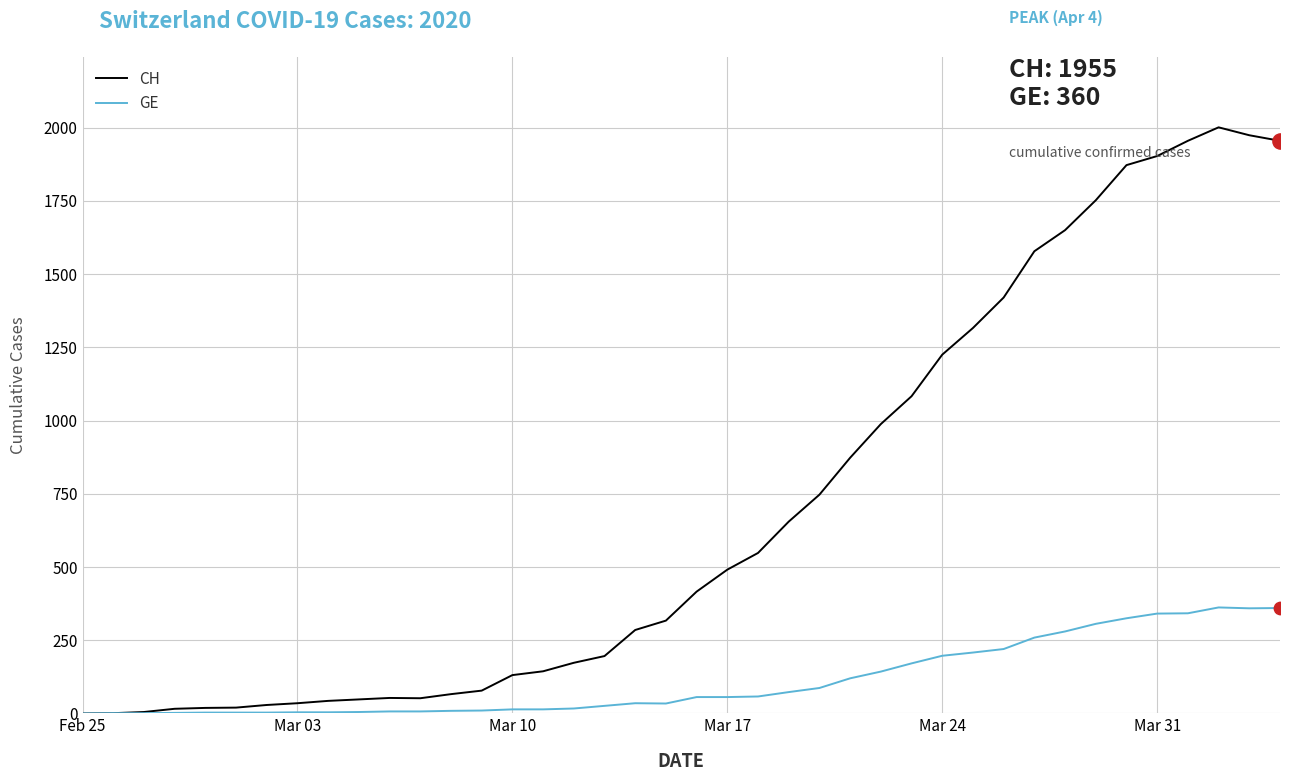

Which series has the largest total across all categories?

CH